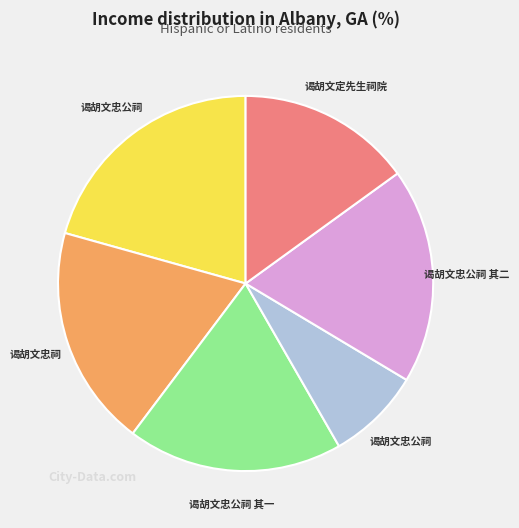

Is there any slice that represents more than half of the pie?

No